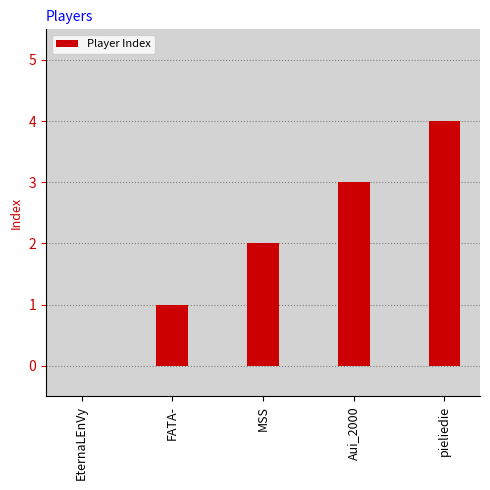

Reading left to right, list all the values displayed in this chart.

EternaLEnVy=0	FATA-=1	MSS=2	Aui_2000=3	pieliedie=4